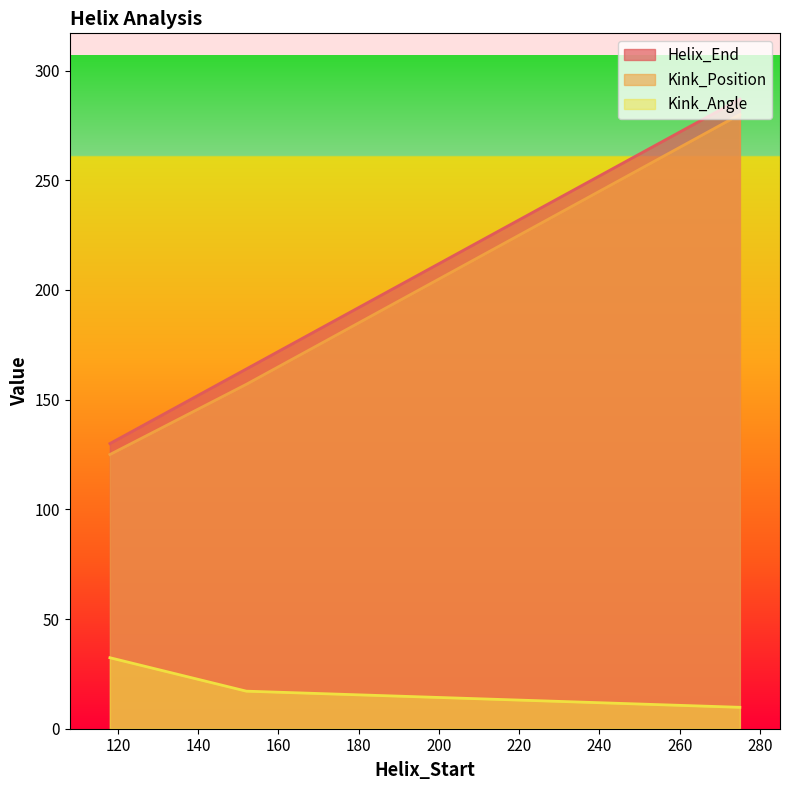

What is the maximum value for Kink_Angle?

32.4